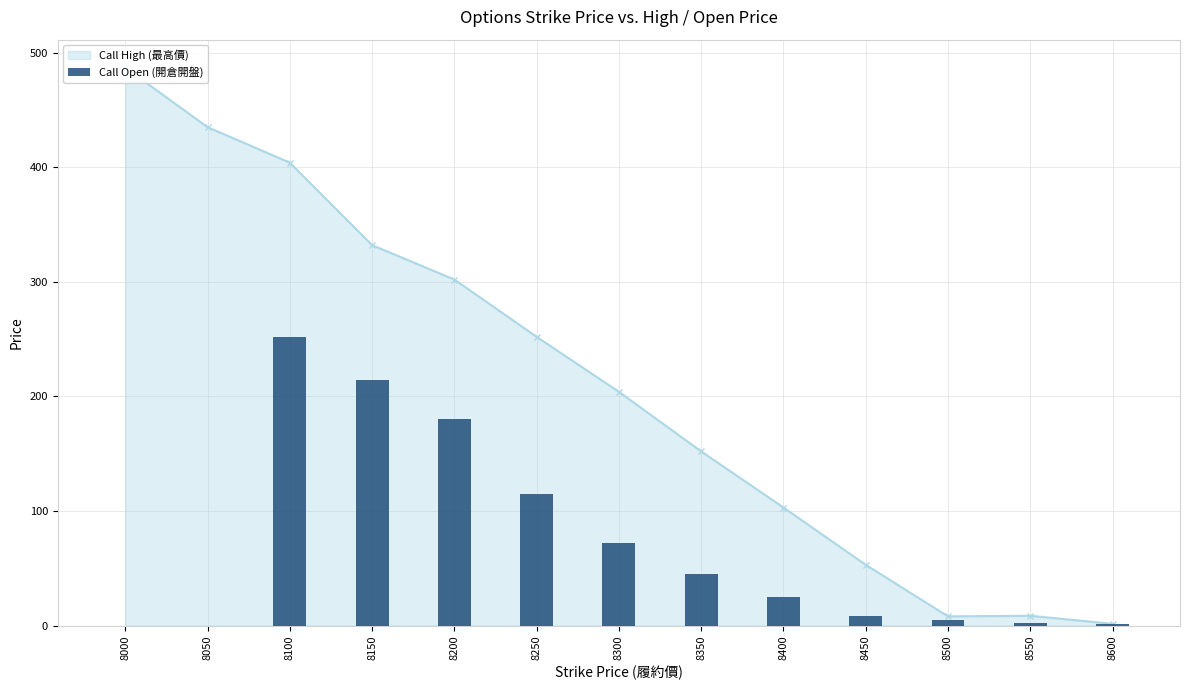

How many values are below 25?

6